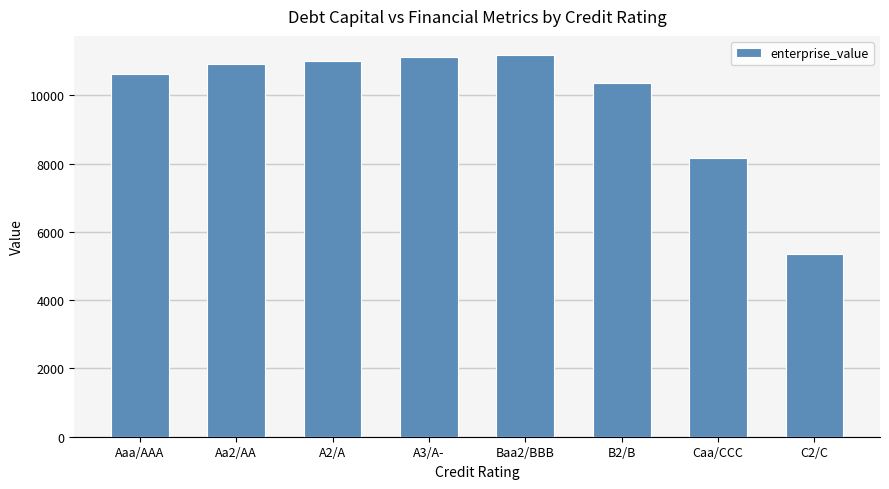

At which label is the value closest to 8273?

Caa/CCC